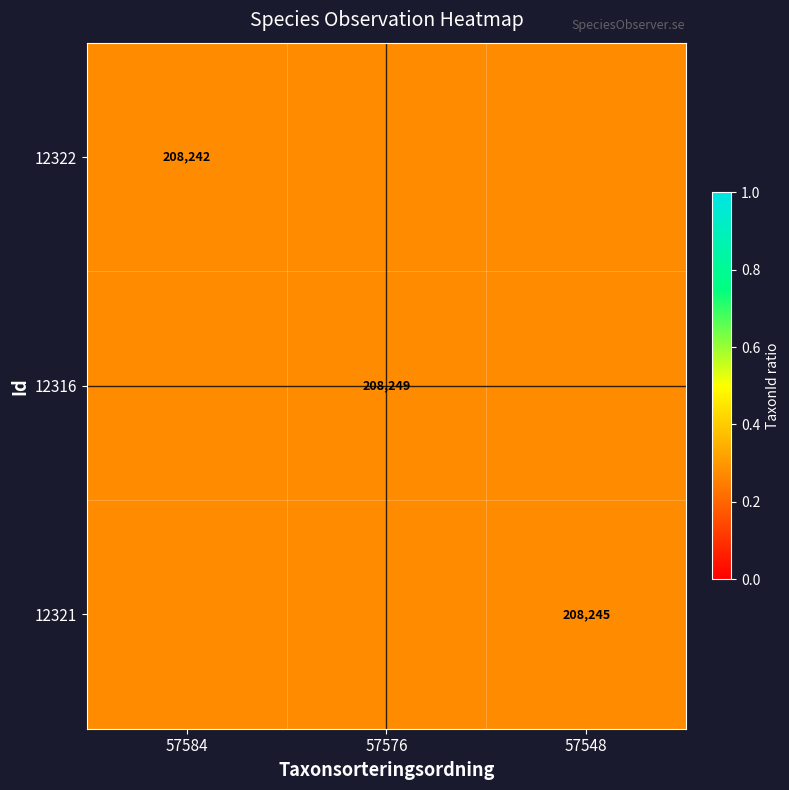

Rank the series by their maximum value, from lowest to highest.

12316, 12321, 12322